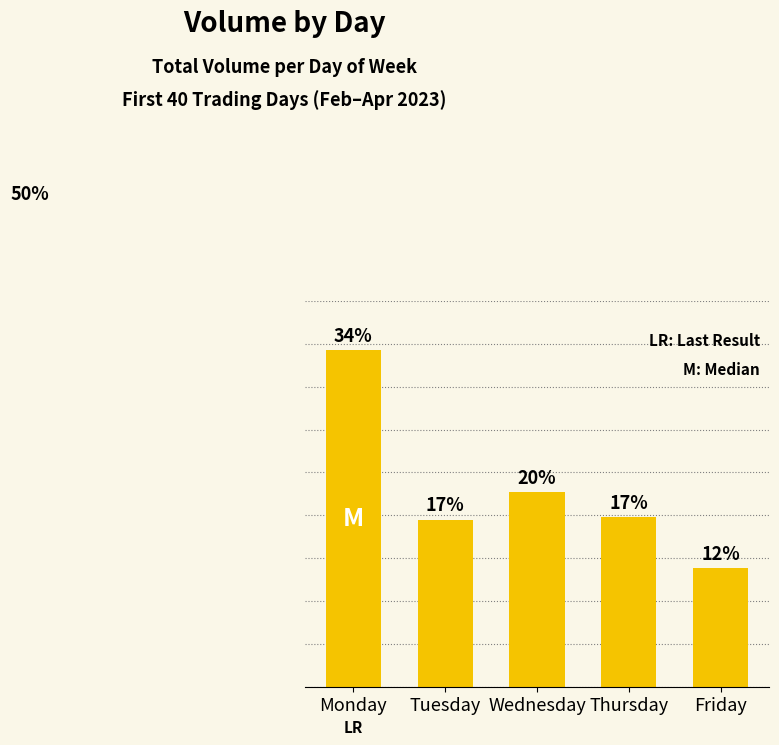

Which category has the lowest value across all series?

Friday